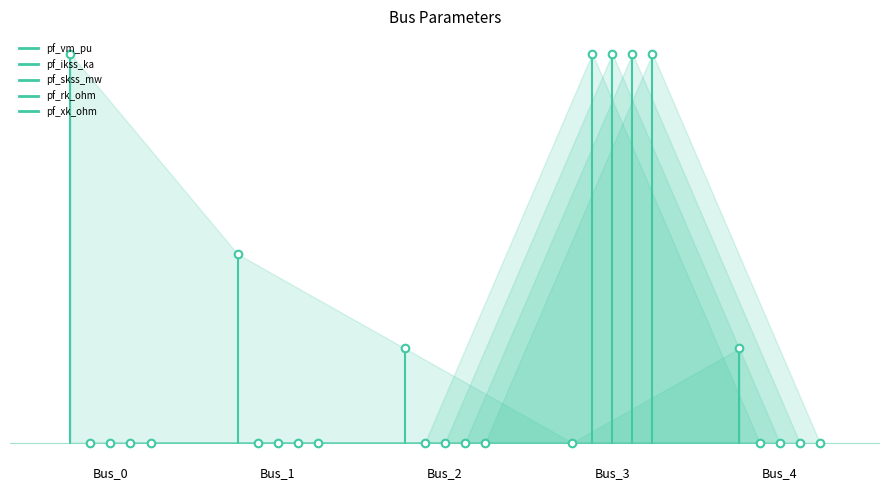

Which series reaches the maximum Y coordinate?

pf_vm_pu